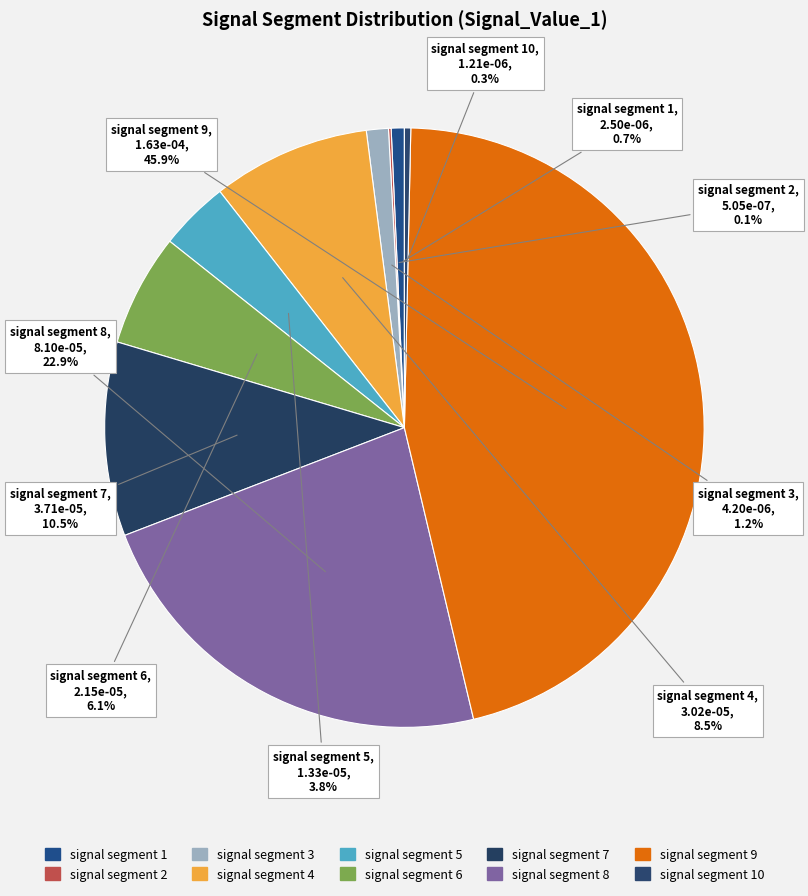

Does signal segment 5 account for over 50% of the chart?

No